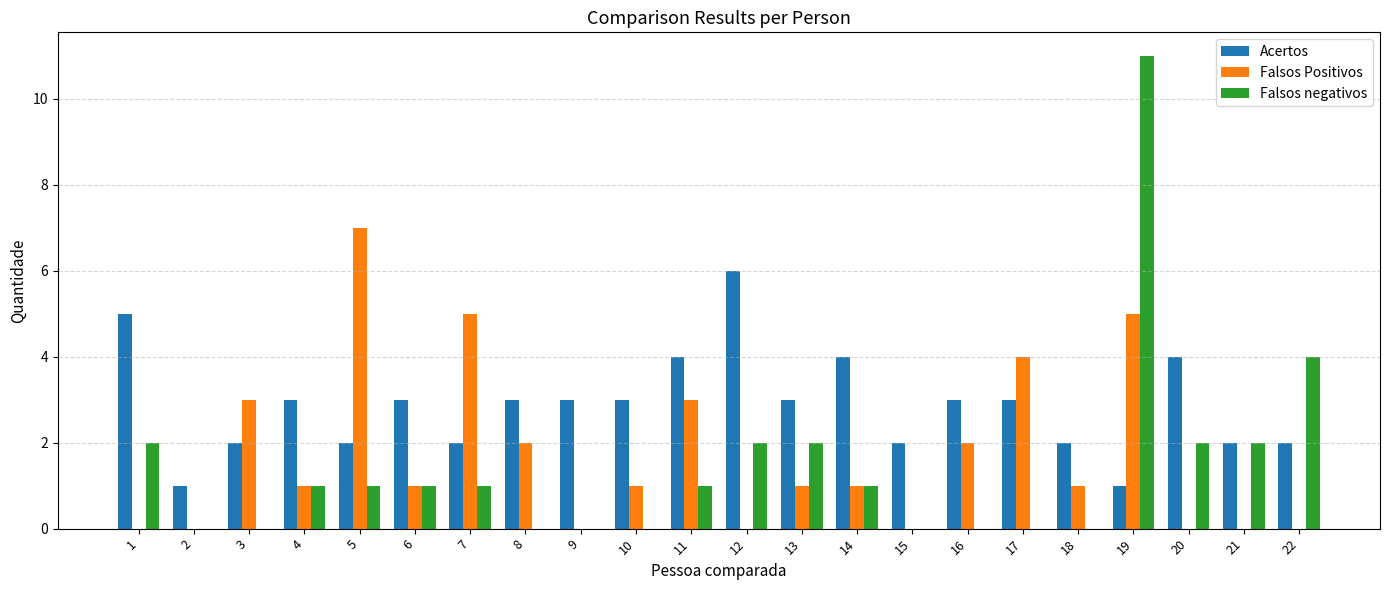

How many Falsos Positivos values are between 0 and 3?

18